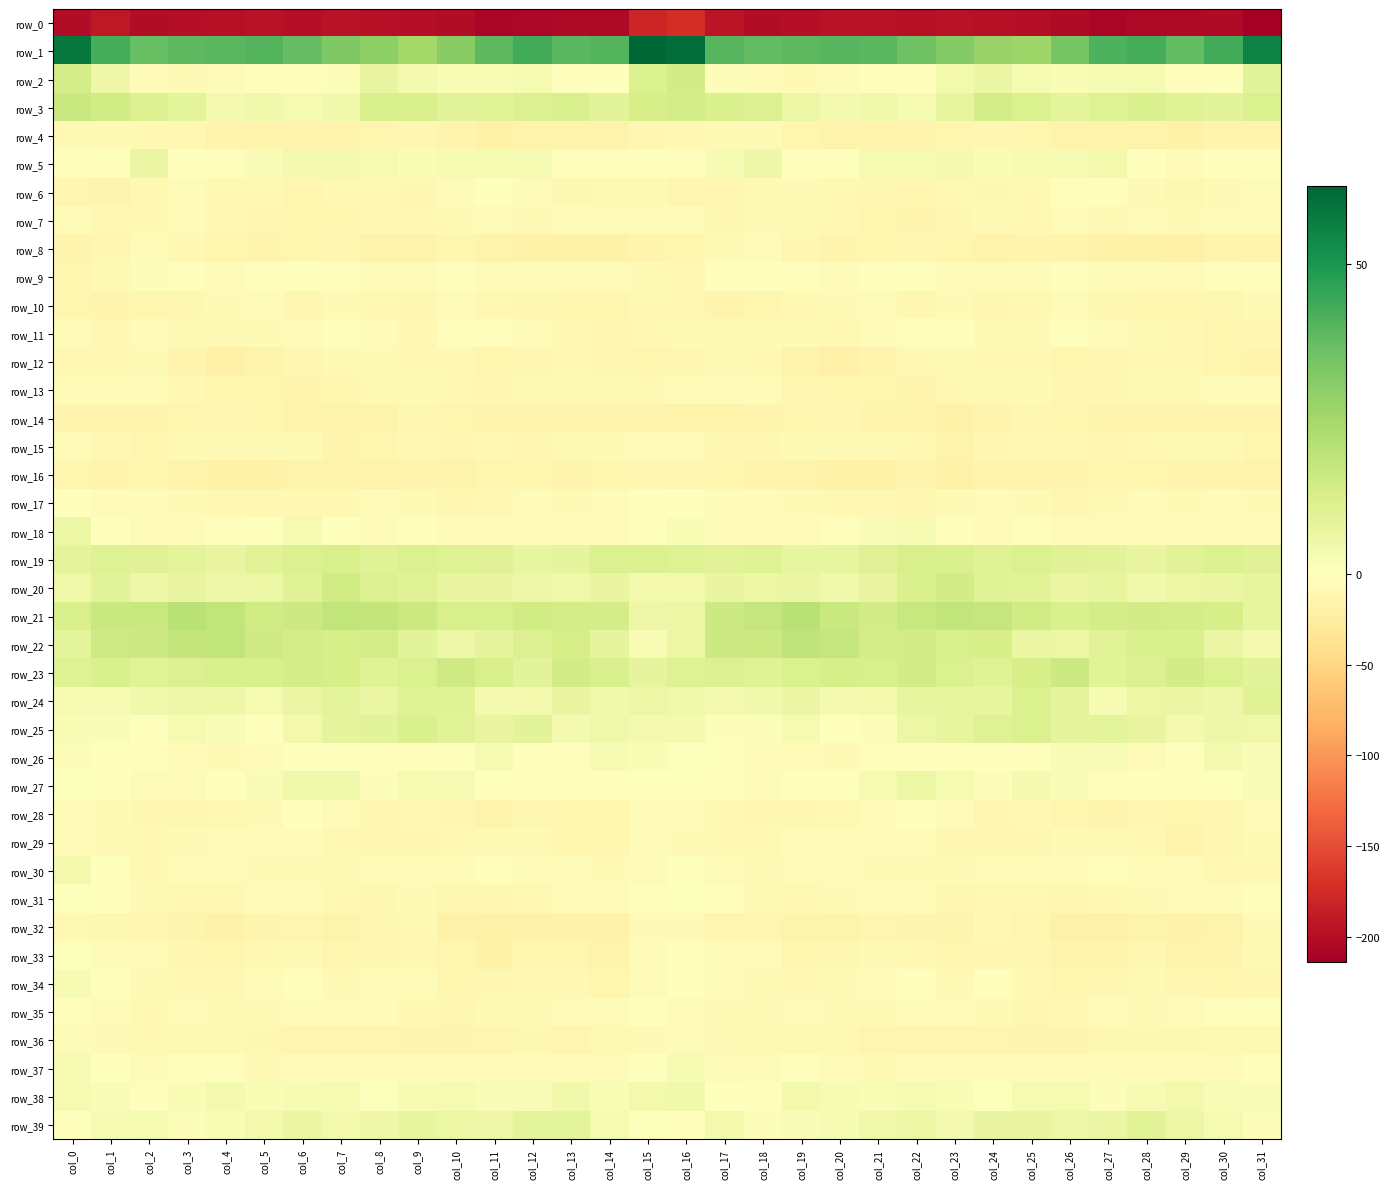

Which has a higher value, col_3 or col_20?

col_20